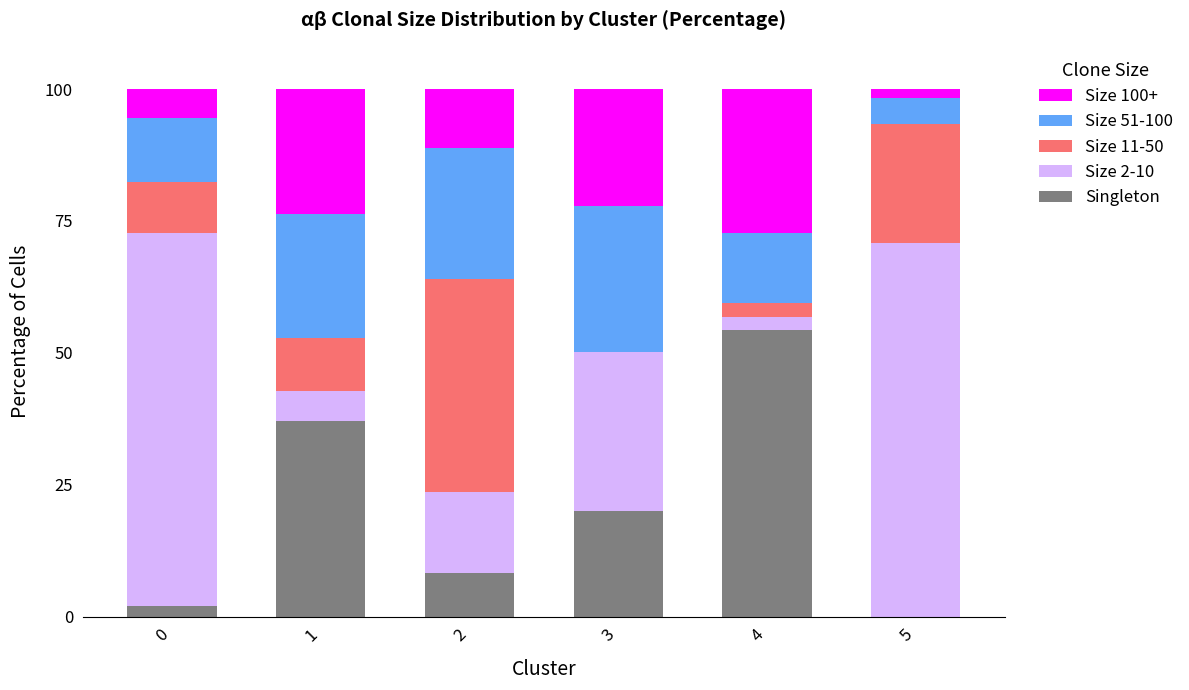

What is the sum of all Singleton values?

121.8